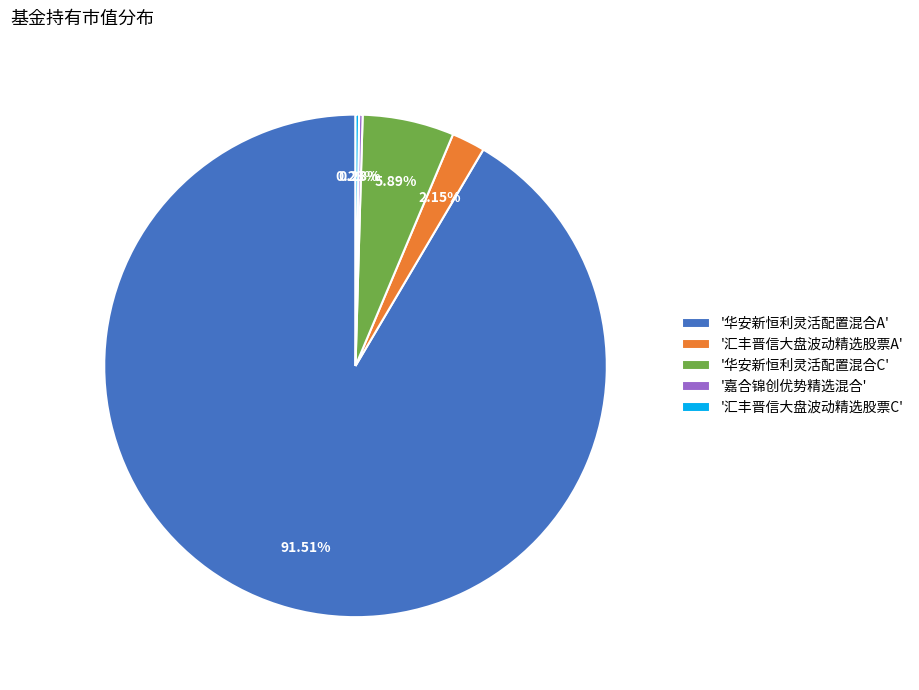

To the nearest percent, what is the difference between the largest and smallest slice percentages?

91%